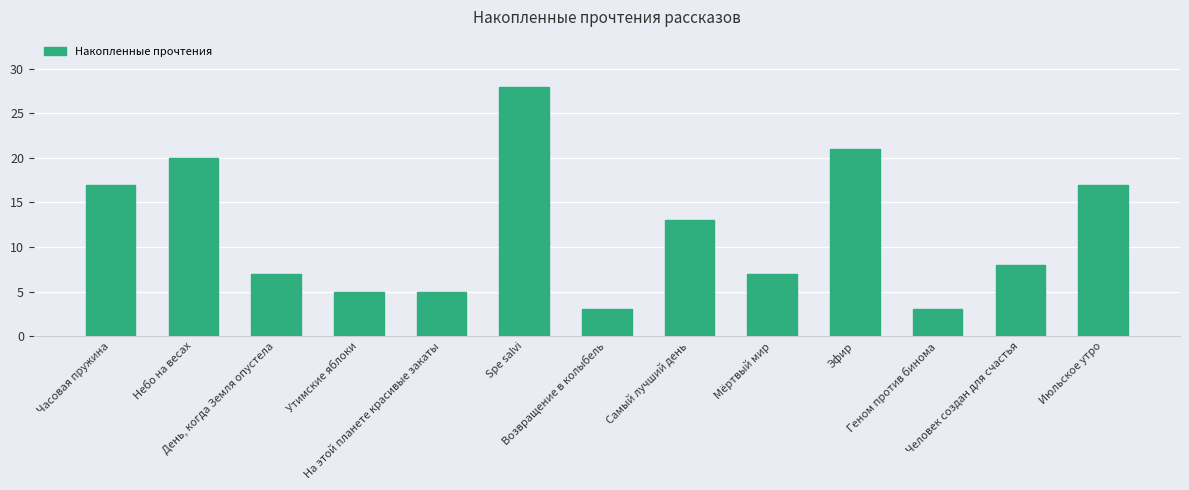

What position from the left is На этой планете красивые закаты?

5